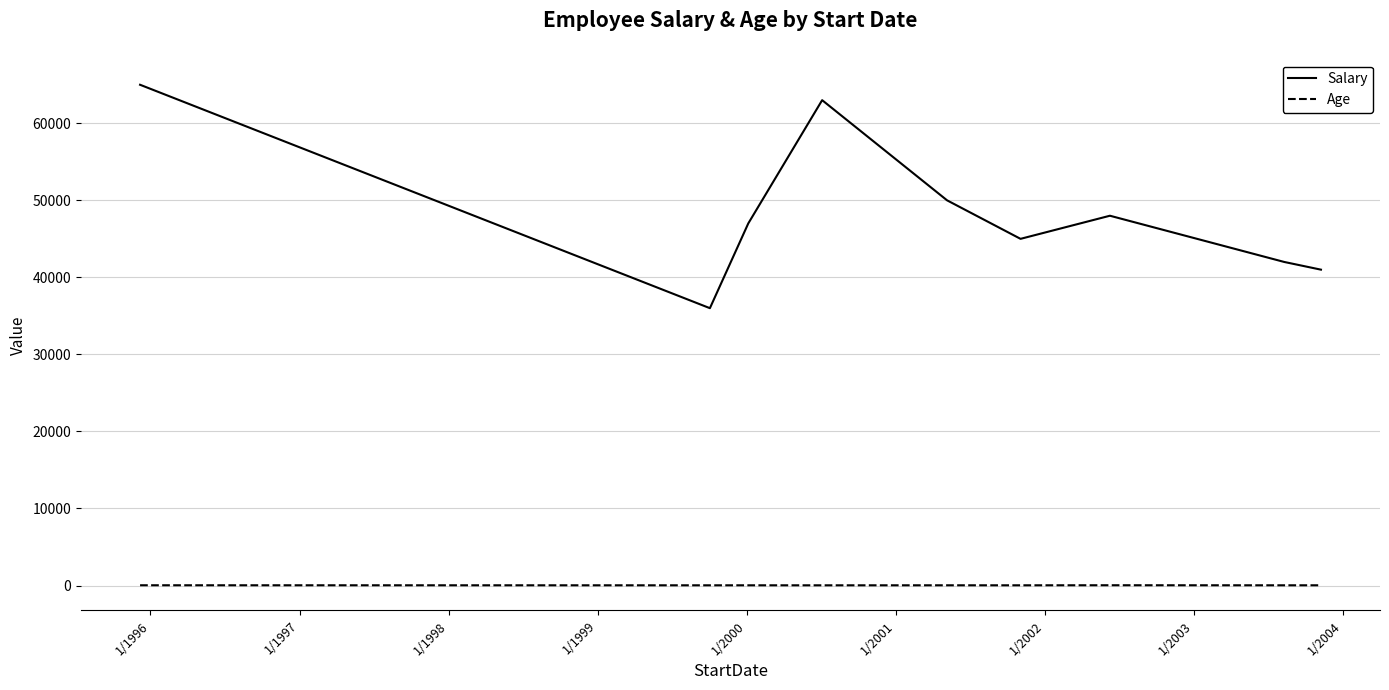

What is the lowest value of the Salary series?

36000